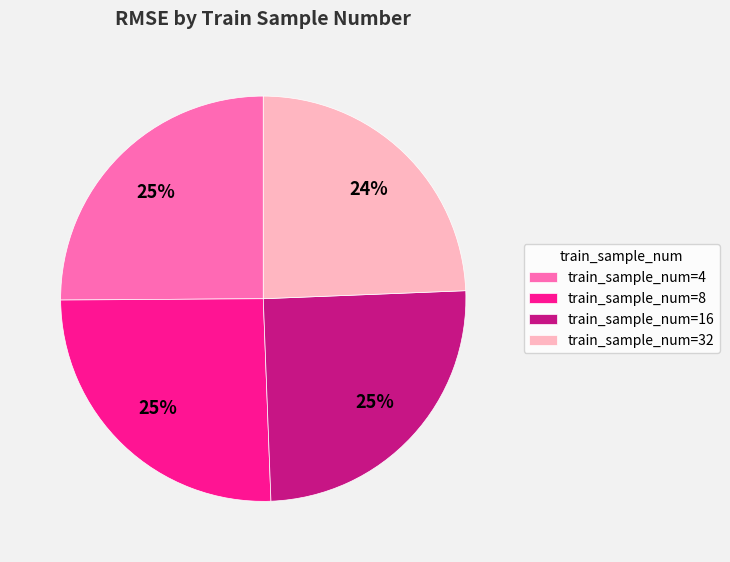

How many slices are in this pie chart?

4